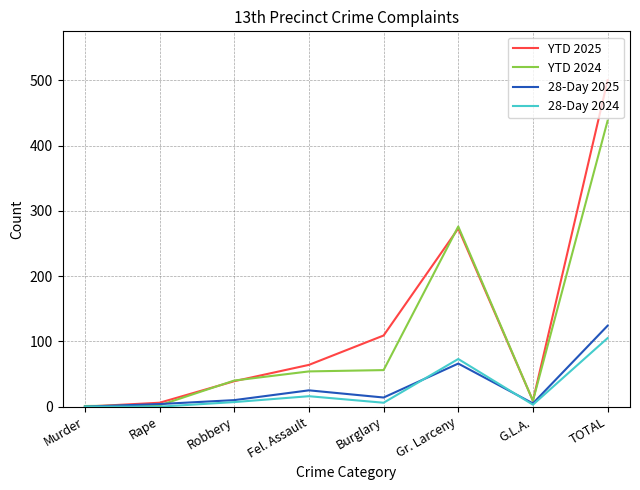

Which series has the largest range (max minus min)?

YTD 2025